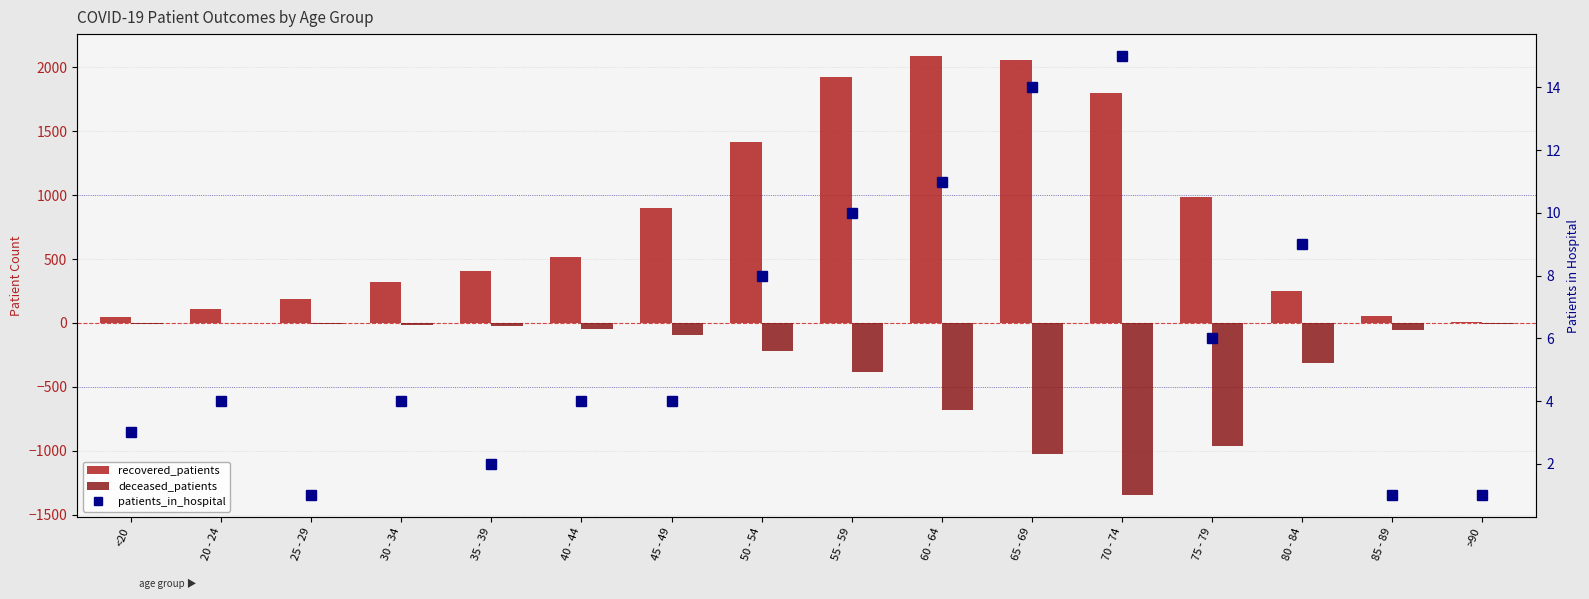

At which category is the sum across all series the highest?

55 - 59